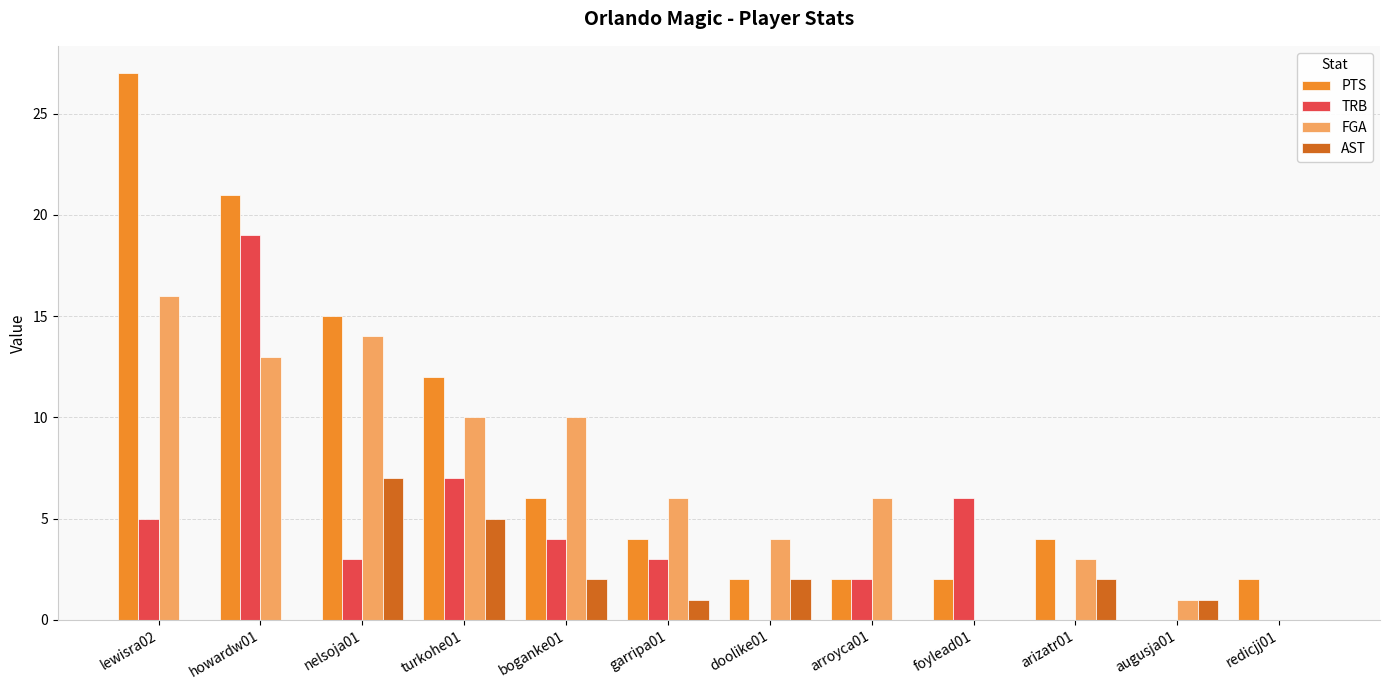

Which series changed the most between nelsoja01 and augusja01?

PTS